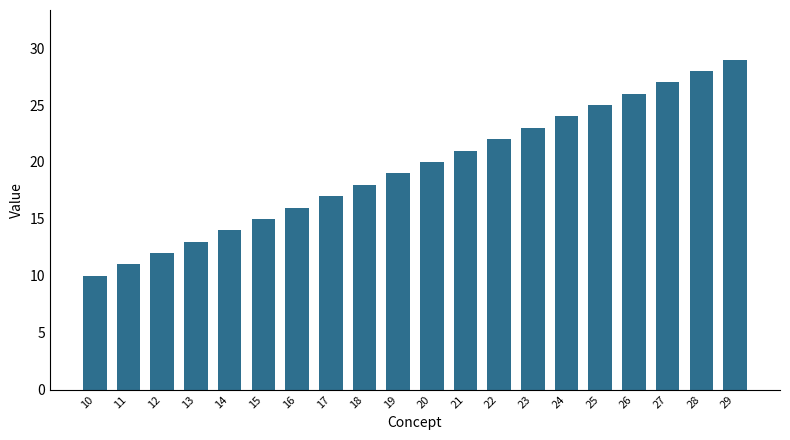

Count the number of data series in this chart.

1